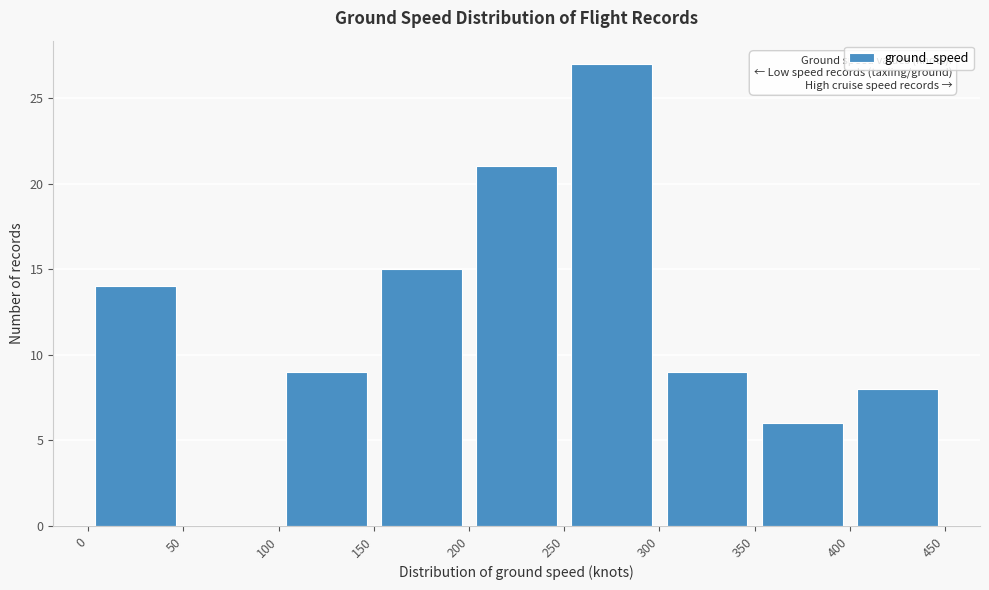

Reading left to right, transcribe this chart: for each bar, give the range it covers on the x-axis and its height. The values are not printed on the chart, so give them approximately, as read against the axis.

0 to 50: 14
50 to 100: 0
100 to 150: 9
150 to 200: 15
200 to 250: 21
250 to 300: 27
300 to 350: 9
350 to 400: 6
400 to 450: 8